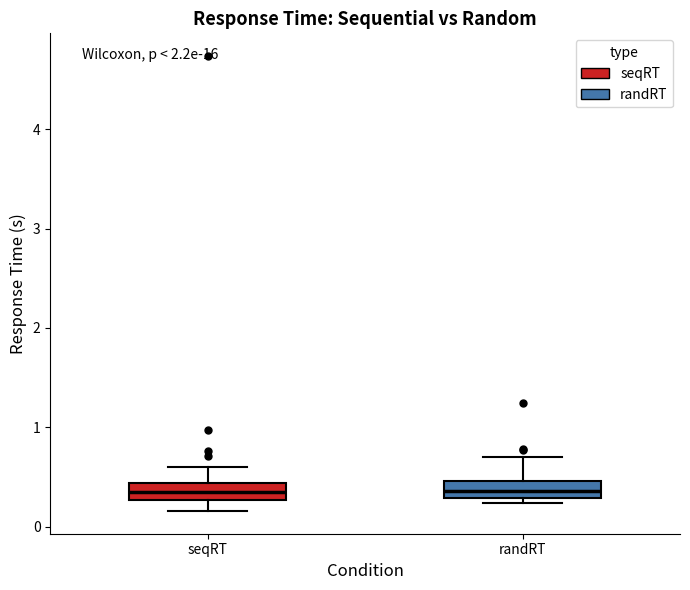

Reading left to right, read every box against the y-axis: the position of its median line, the range the box covers, and the ends of its whiskers. The values are not printed on the chart, so give them approximately, as read against the axis.

seqRT: median 0.3 (inside the box), box 0.3 to 0.4, whiskers 0.2 to 0.6
randRT: median 0.4, box 0.3 to 0.5, whiskers 0.2 to 0.7